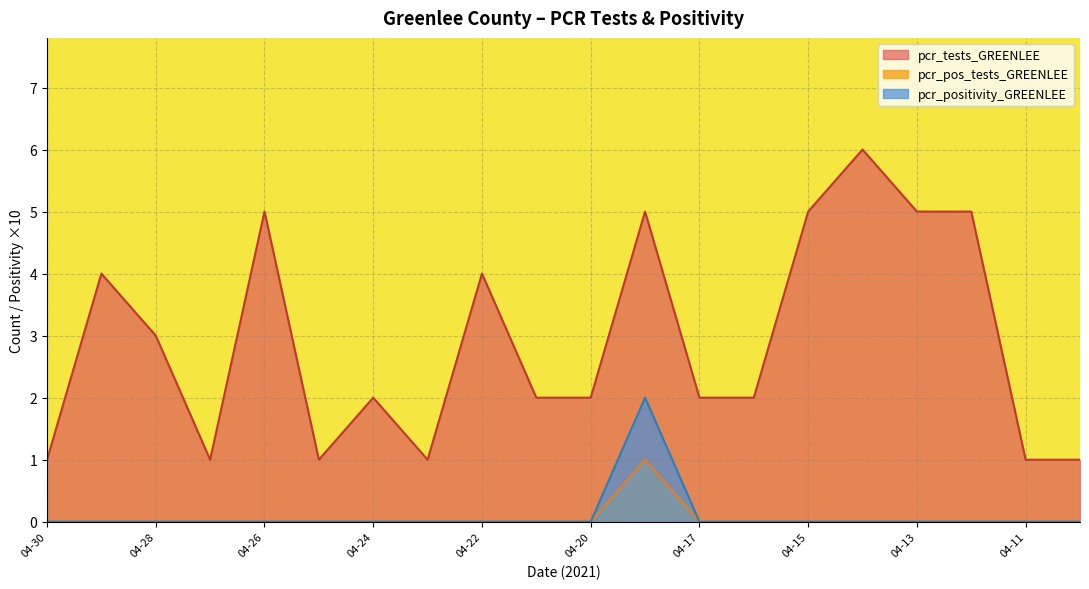

Which series has the widest spread of values?

pcr_tests_GREENLEE